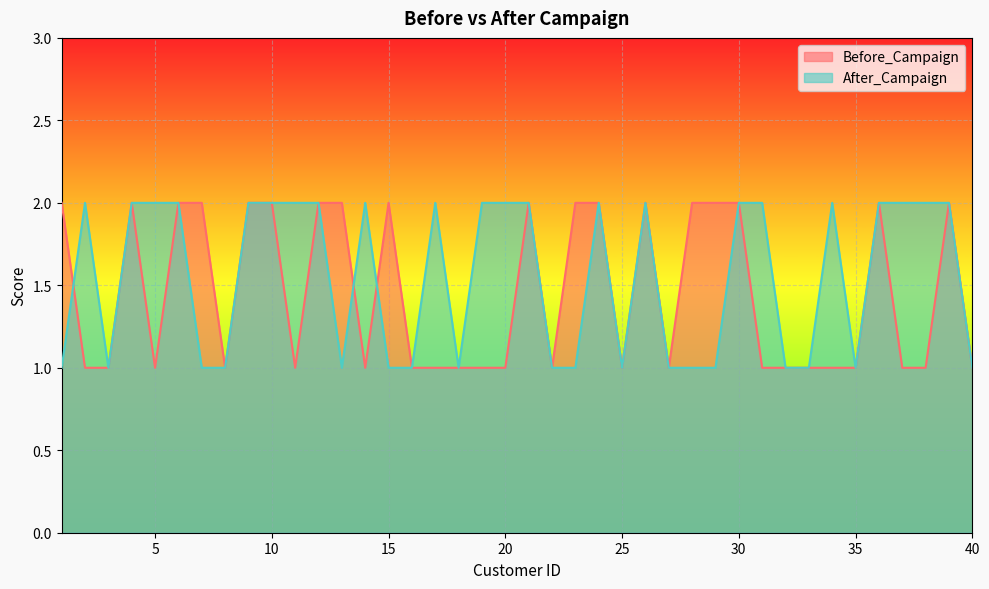

At which category does Before_Campaign reach its first local peak?

4